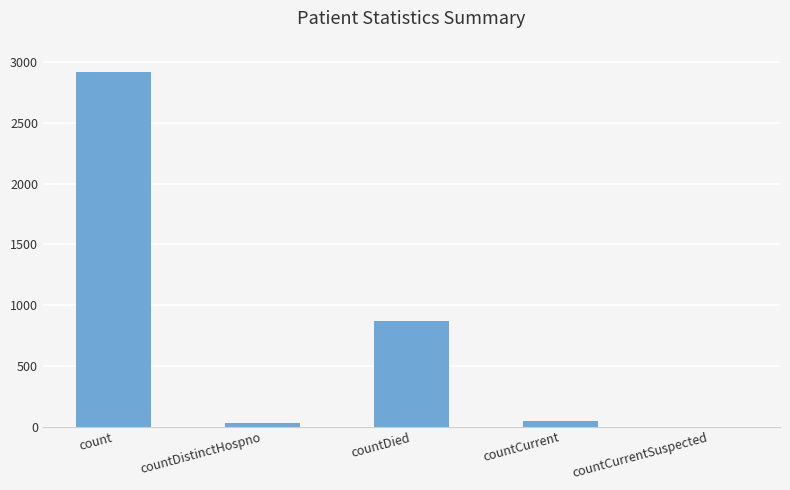

Reading left to right, extract all data points from this chart.

count=2922	countDistinctHospno=28	countDied=866	countCurrent=43	countCurrentSuspected=0